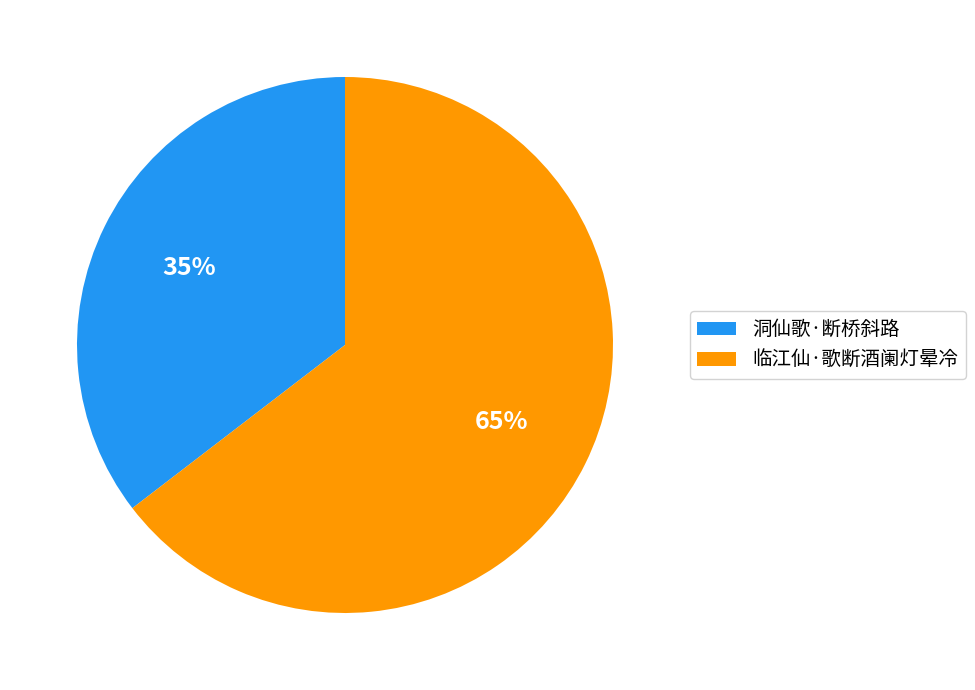

True or false: 洞仙歌·断桥斜路 accounts for 35% of the total.

True